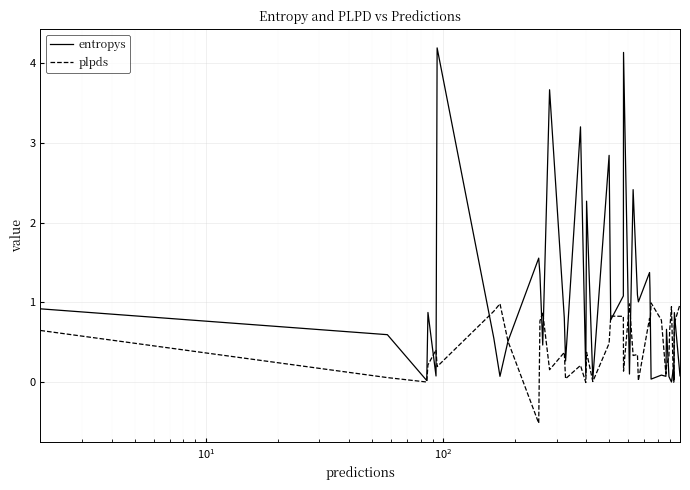

Which series has the widest spread of values?

entropys